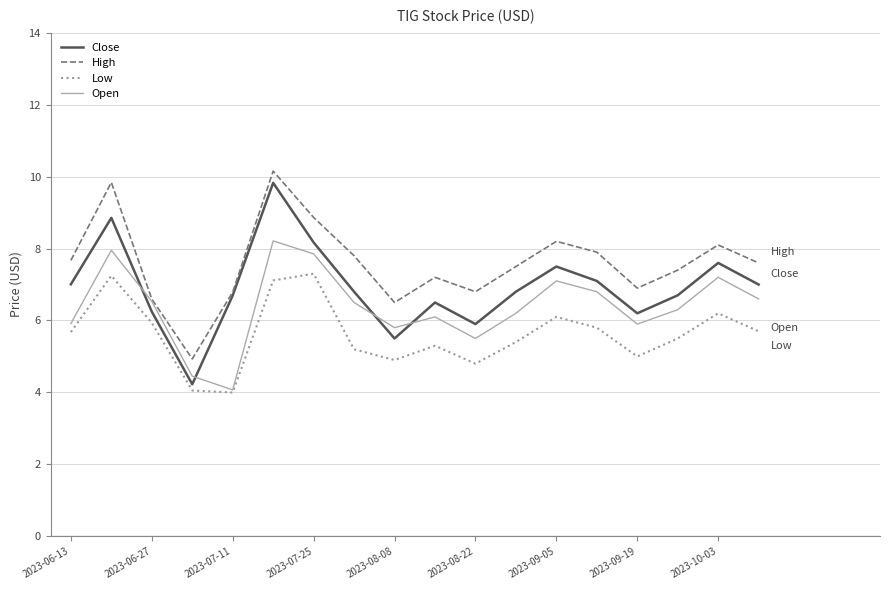

Which series has the largest range (max minus min)?

Close